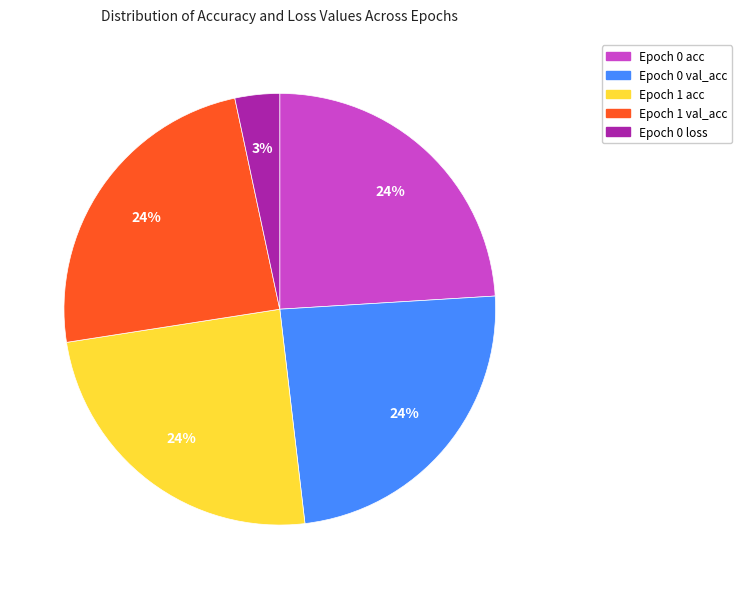

Does any single category account for the majority?

No